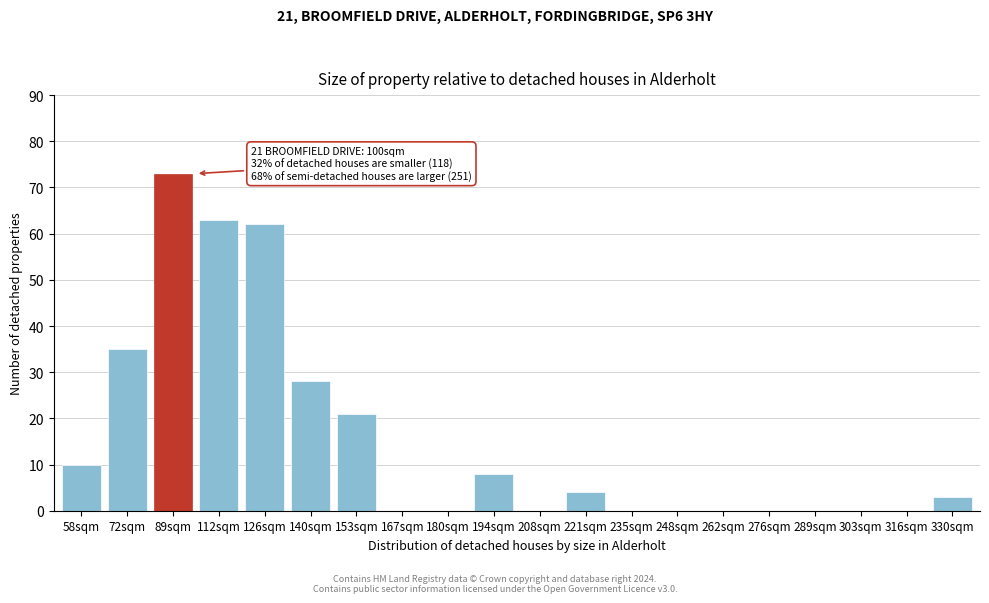

Reading left to right, what are all the values shown in this chart?

58sqm=10	72sqm=35	89sqm=73	112sqm=63	126sqm=62	140sqm=28	153sqm=21	167sqm=0	180sqm=0	194sqm=8	208sqm=0	221sqm=4	235sqm=0	248sqm=0	262sqm=0	276sqm=0	289sqm=0	303sqm=0	316sqm=0	330sqm=3